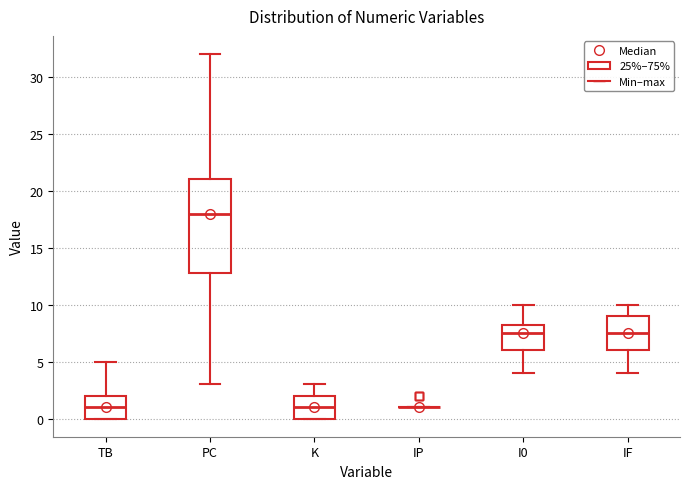

Where is the upper edge of the box for TB on the y-axis? The values are not printed on the chart, so give them approximately, as read against the axis.

2.0